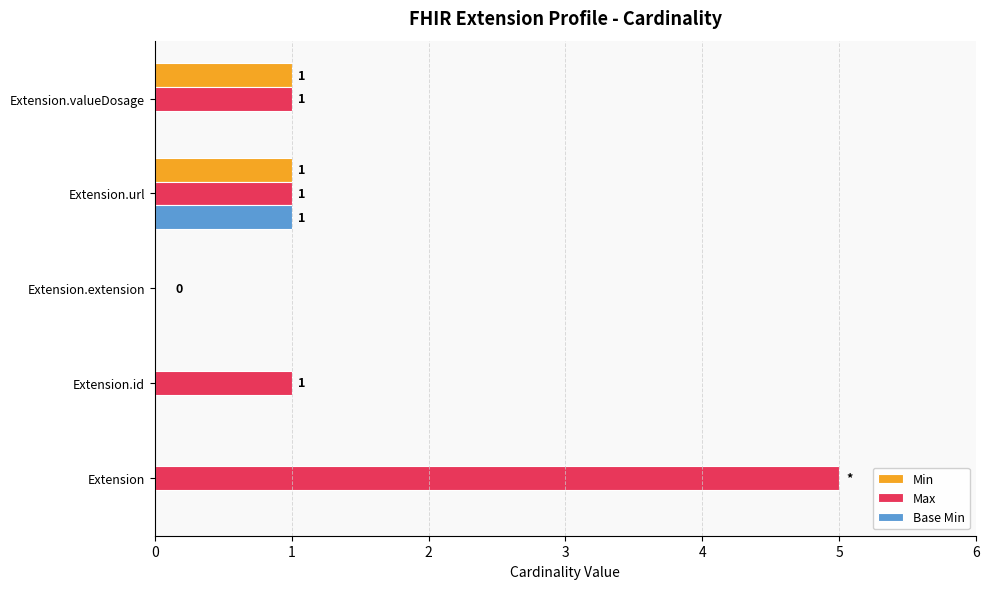

Which category has the highest value in the Base Min series?

Extension.url